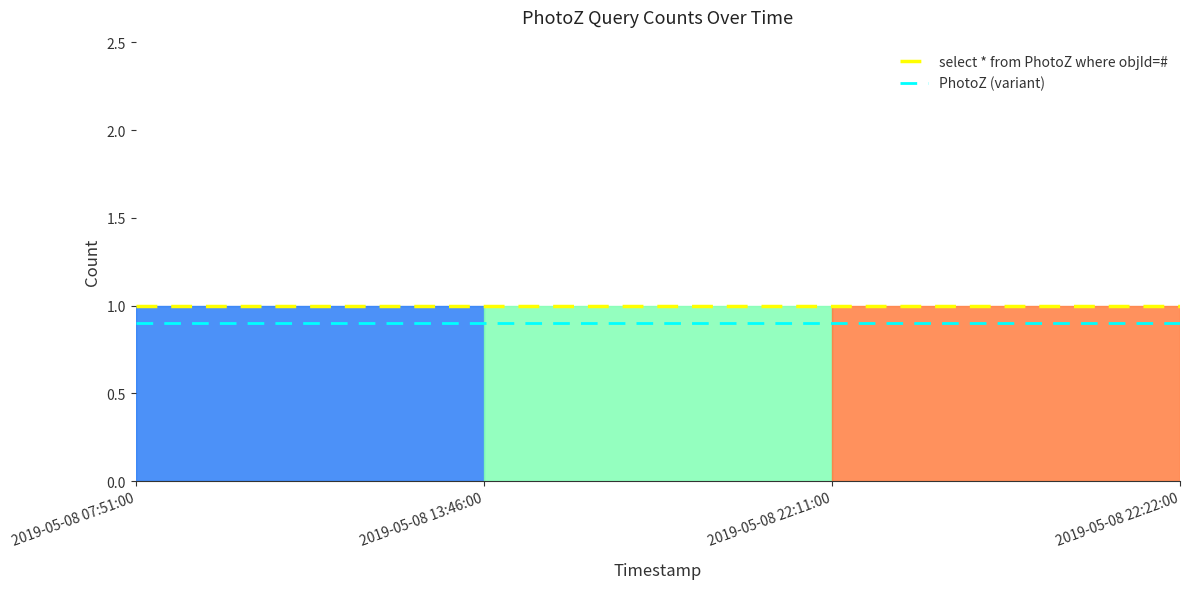

What is the highest value of the PhotoZ (variant) series?

0.9